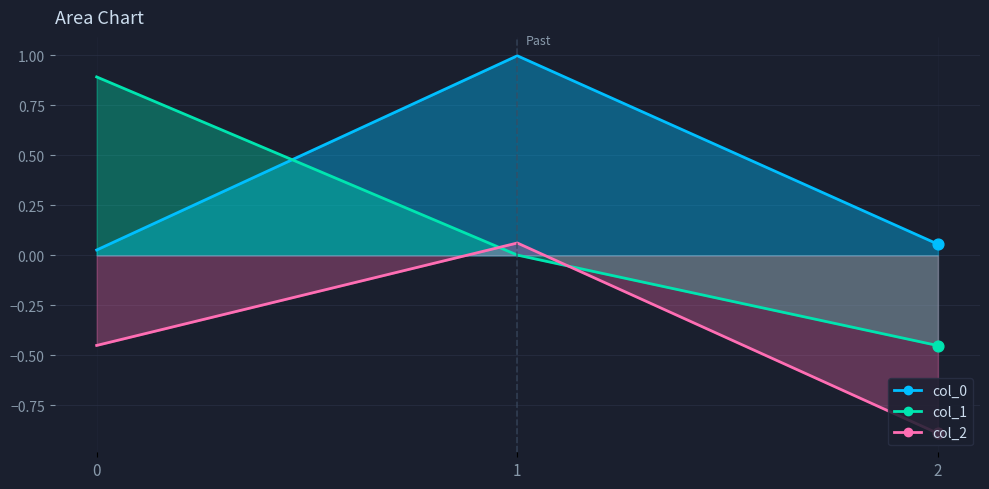

At which category is the sum across all series the highest?

1